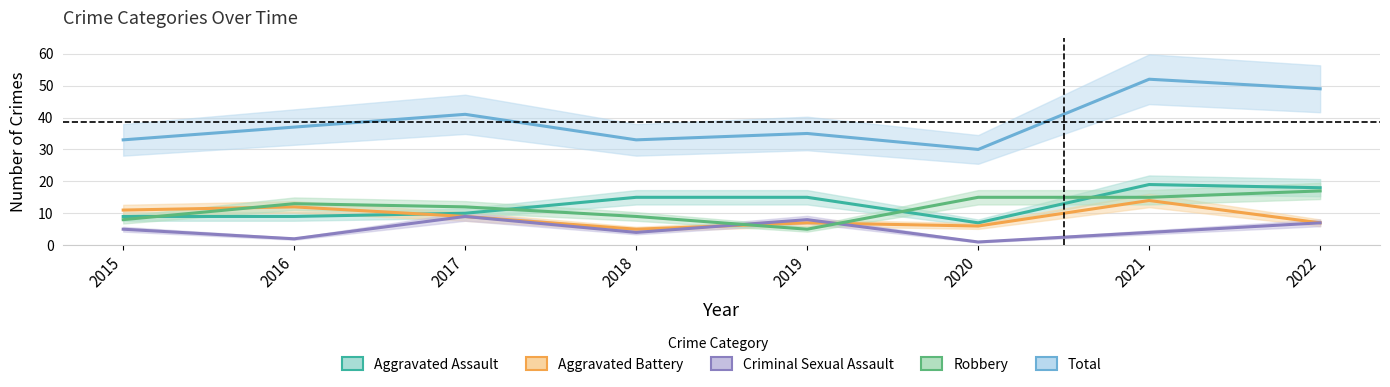

True or false: Total and Aggravated Battery intersect in this chart.

False